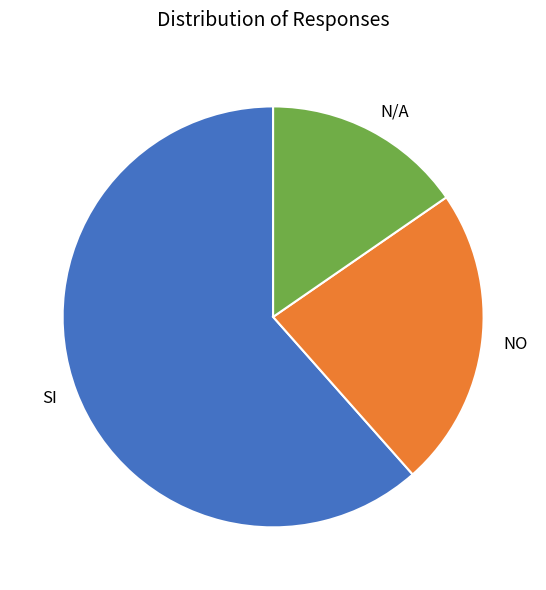

Is it true that N/A is 26% of the pie?

False